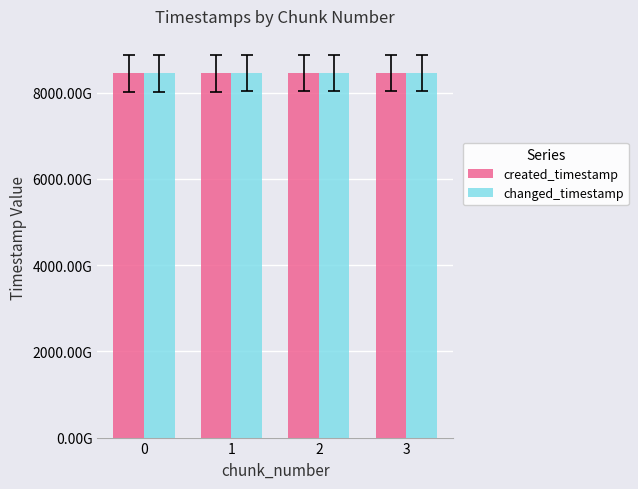

Does the chart contain any negative values?

No